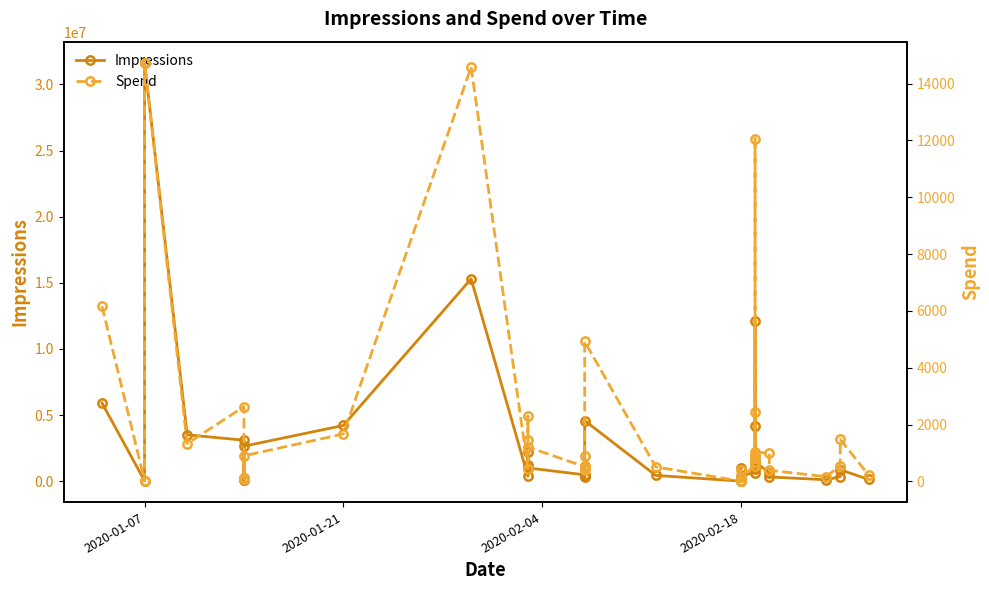

What is the difference between the second highest and second lowest values in the Impressions series?

15289070